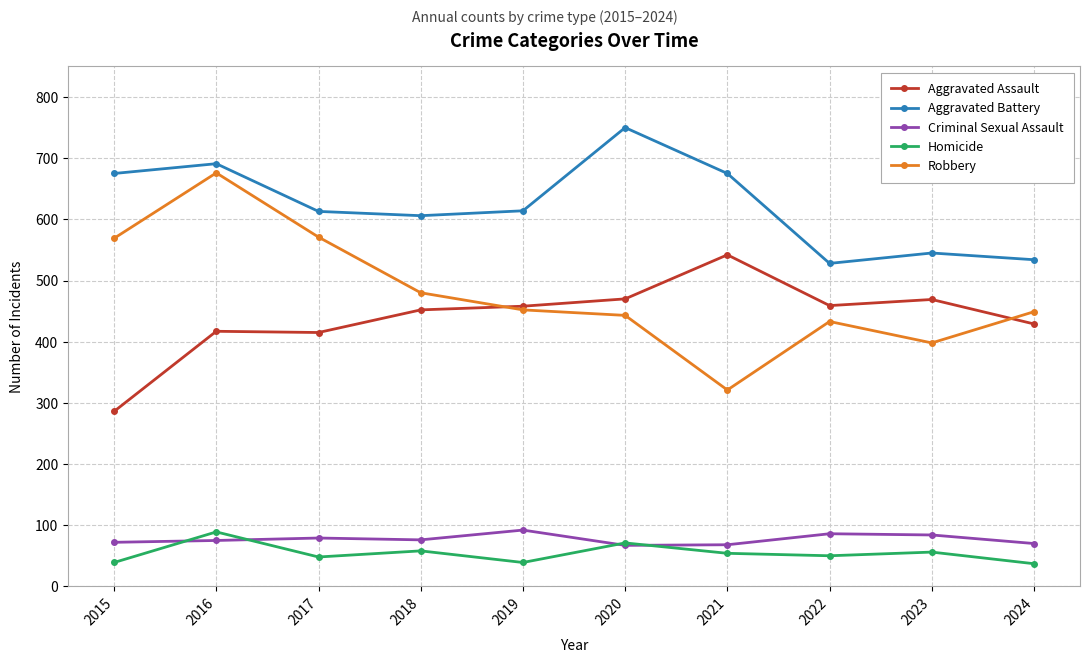

Is the value of Homicide at 2021 greater than the value of Criminal Sexual Assault at 2024?

No